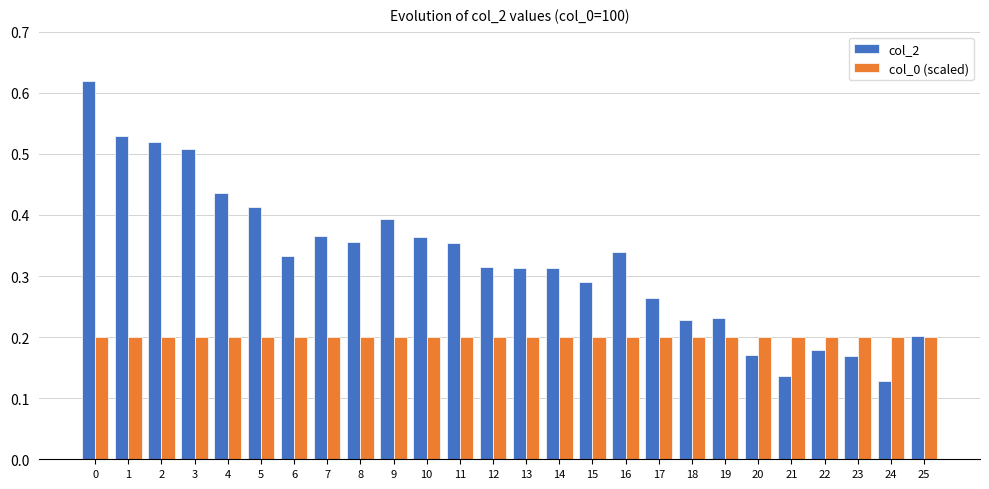

Which category has the lowest value in the col_2 series?

24